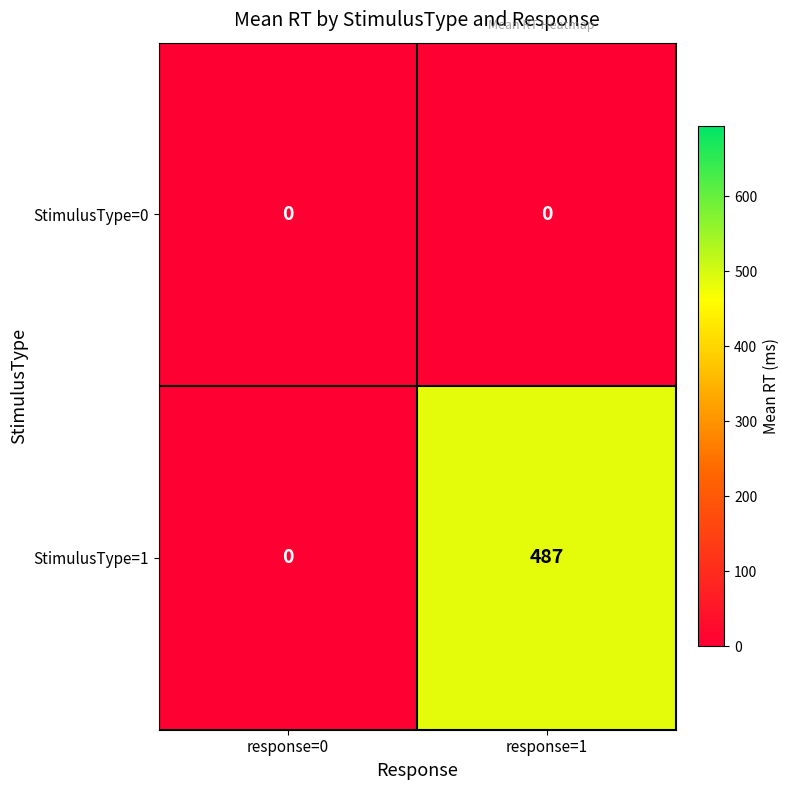

Which series has the widest spread of values?

StimulusType=1